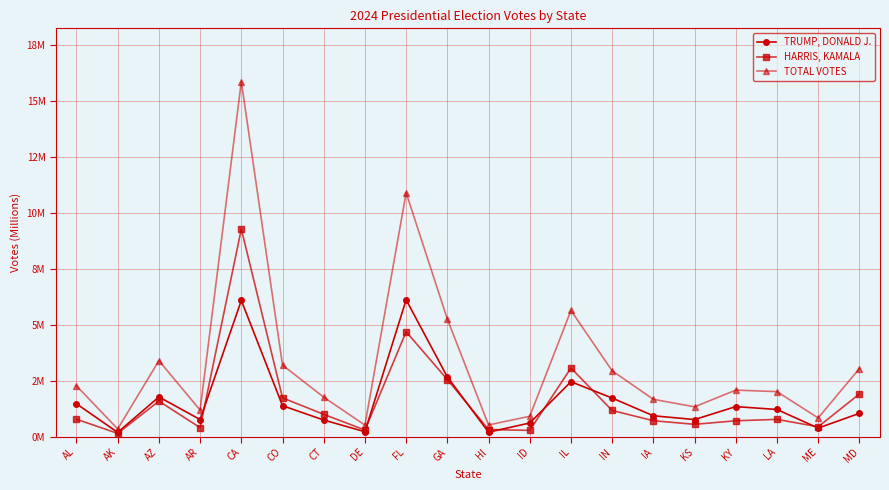

Does the chart have visible grid lines?

Yes